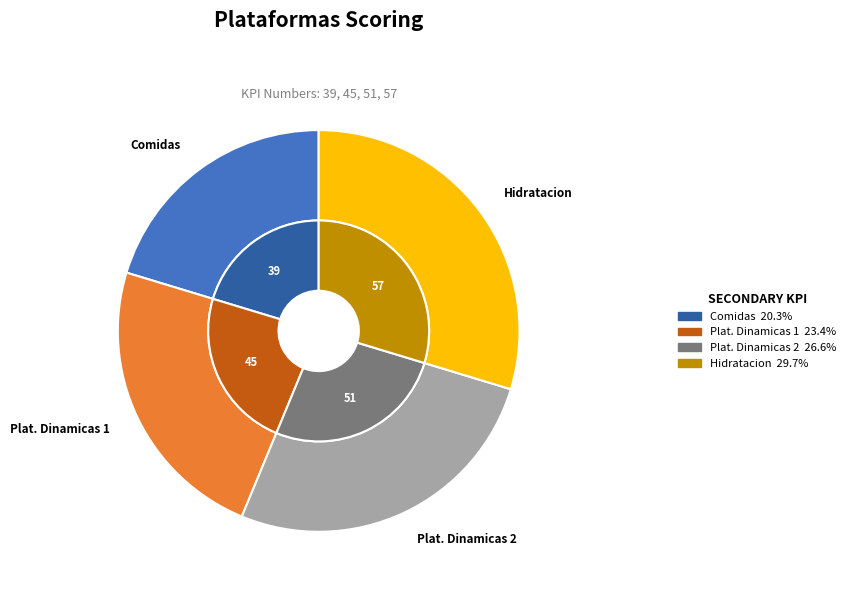

What is the largest slice in the pie chart?

Hidratacion